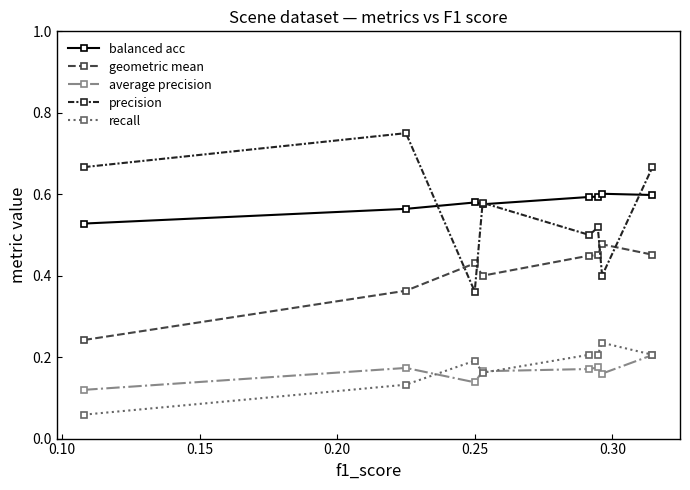

Which series has the widest spread of values?

precision